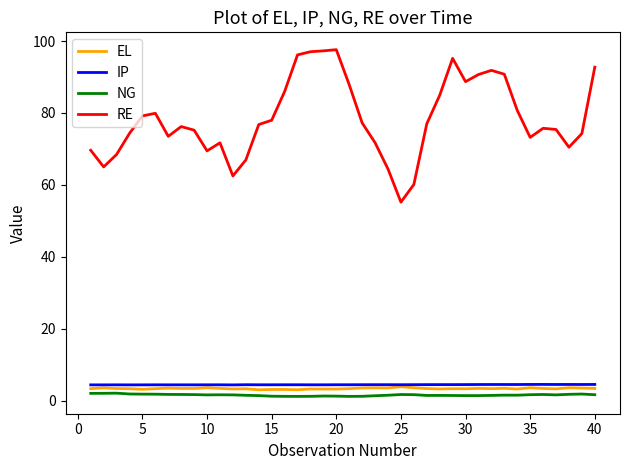

What is the difference between the maximum and minimum values in the NG series?

0.9